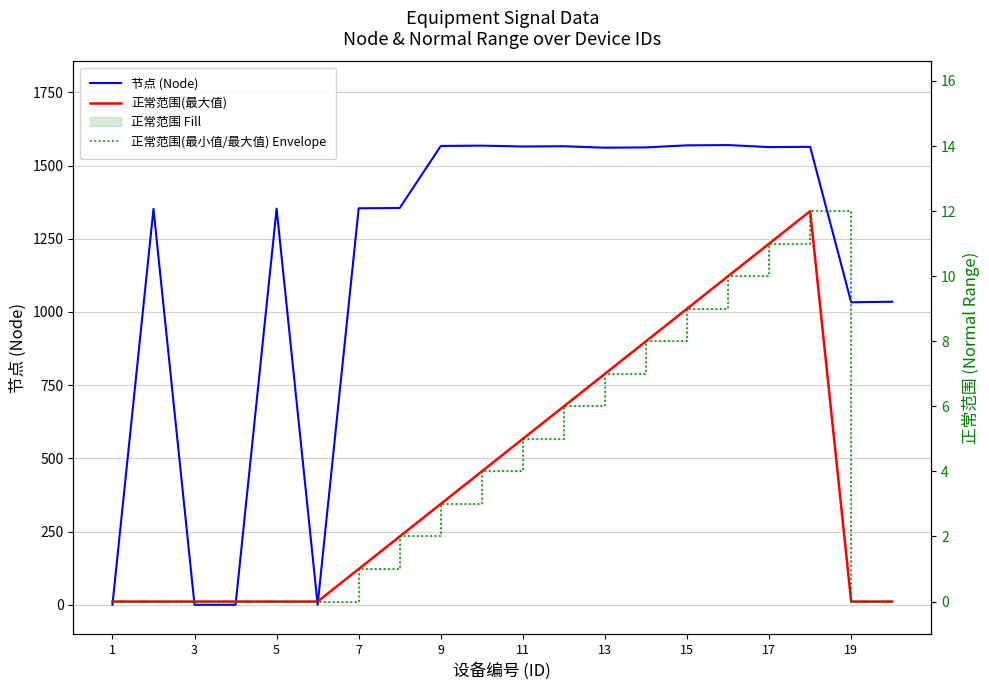

Reading left to right, transcribe all the data shown in this chart.

节点 (Node): 0	1352	0	0	1353	0	1354	1355	1567	1568	1565	1566	1561	1562	1569	1570	1563	1564	1033	1035
正常范围(最大值): 0	0	0	0	0	0	1	2	3	4	5	6	7	8	9	10	11	12	0	0
正常范围(最小值/最大值) Envelope: 0	0	0	0	0	0	1	2	3	4	5	6	7	8	9	10	11	12	0	0